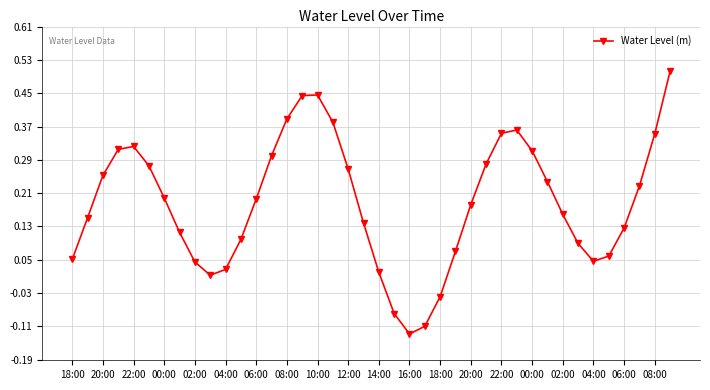

How many distinct data groups are displayed?

1